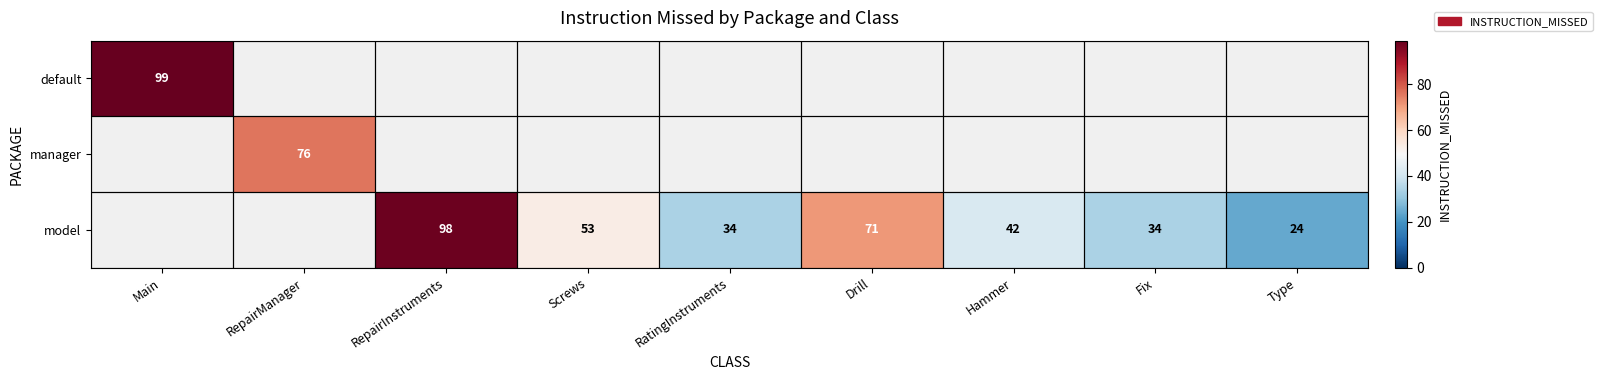

What is the difference between the model values at Type and Fix?

10